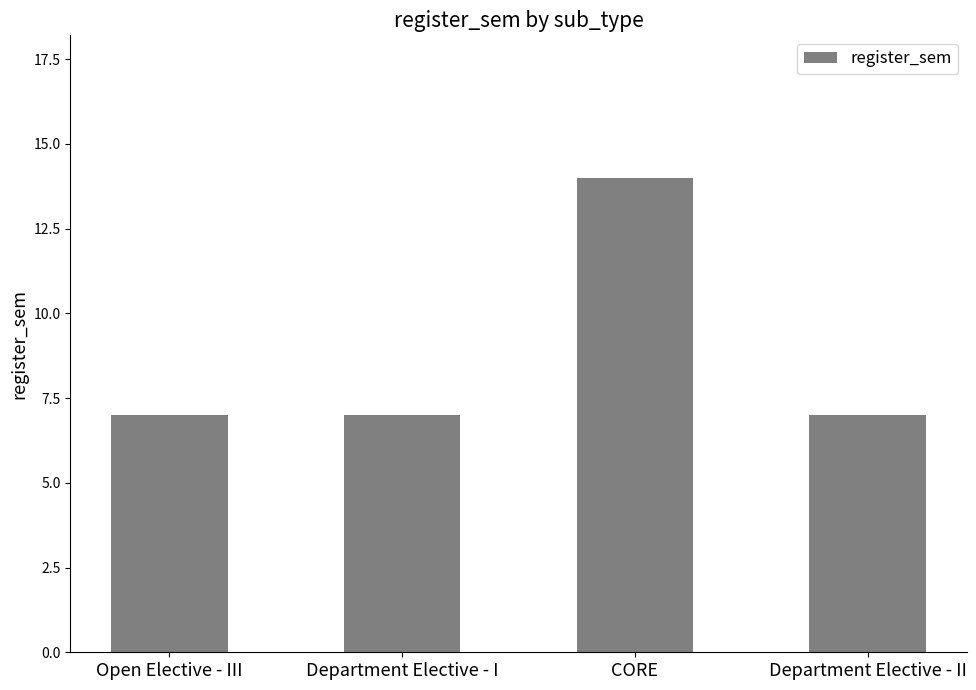

What position from the right is Department Elective - II?

1